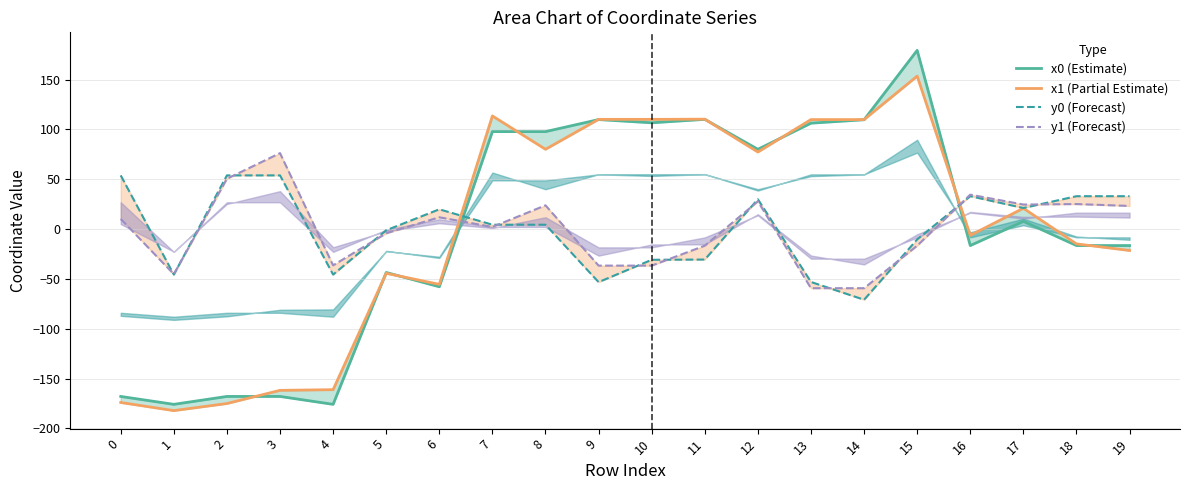

Reading right to left, transcribe all the data shown in this chart.

x0 (Estimate): 19=-16.5	18=-16.5	17=7.8	16=-16.5	15=179.4	14=109.8	13=106.3	12=80.1	11=110.2	10=106.7	9=109.9	8=97.9	7=97.9	6=-57.8	5=-43.5	4=-175.8	3=-167.9	2=-167.9	1=-175.8	0=-167.9
x1 (Partial Estimate): 19=-21.4	18=-14.8	17=20.9	16=-6.2	15=153.6	14=109.9	13=109.9	12=77.4	11=110.3	10=110.1	9=110.1	8=80.1	7=113.6	6=-55.4	5=-44.3	4=-161.1	3=-161.8	2=-175.0	1=-182.1	0=-174.0
y0 (Forecast): 19=33.1	18=33.1	17=21.2	16=33.1	15=-10.3	14=-70.8	13=-53.0	12=30.0	11=-30.5	10=-30.8	9=-53.2	8=4.4	7=4.4	6=19.9	5=-1.1	4=-45.6	3=53.9	2=53.9	1=-45.6	0=53.9
y1 (Forecast): 19=23.3	18=25.2	17=24.7	16=34.6	15=-16.6	14=-59.3	13=-59.3	12=27.8	11=-16.6	10=-36.6	9=-36.6	8=23.9	7=2.2	6=11.9	5=-4.2	4=-36.3	3=76.3	2=50.5	1=-45.2	0=10.2